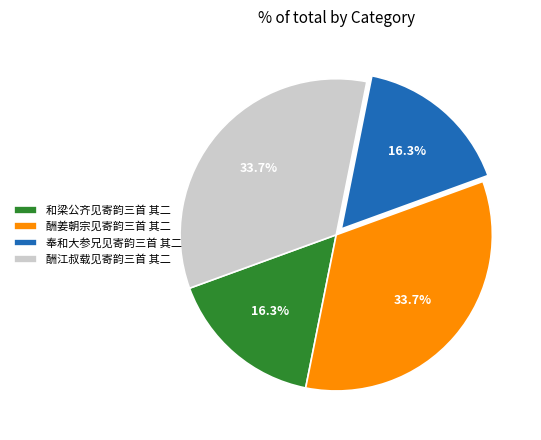

Is 酬江叔载见寄韵三首 其二 the majority of the pie?

No